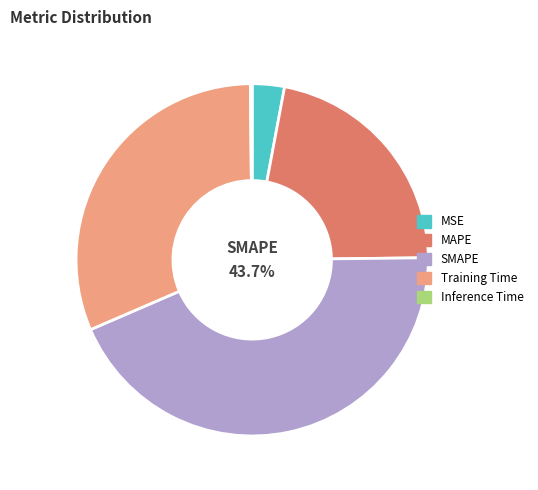

What percentage is the MAPE slice, to the nearest percent?

22%